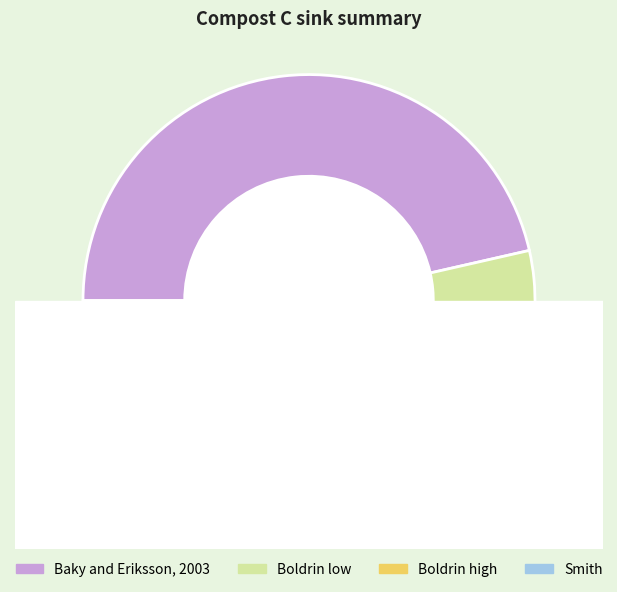

What percentage is the Boldrin high slice, to the nearest percent?

48%